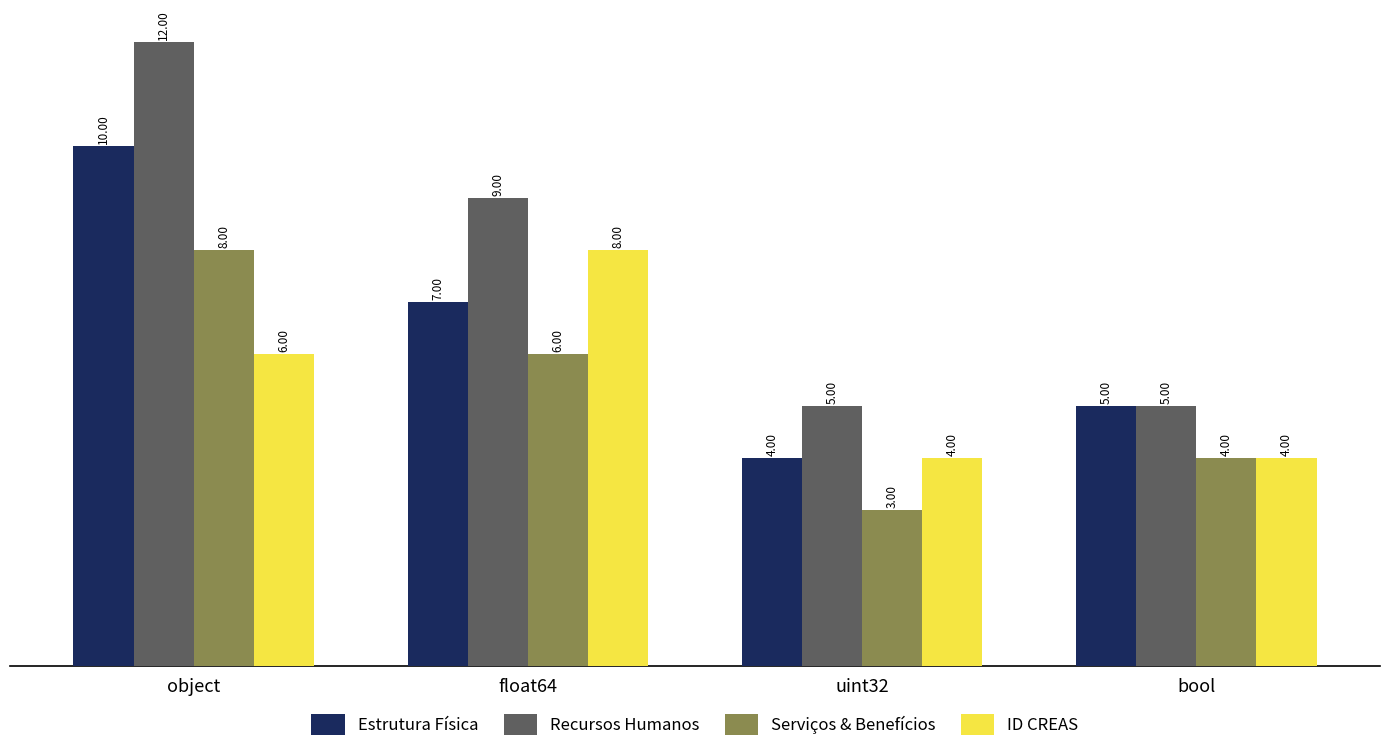

What is the value of the Estrutura Física bar at the 3rd from the left?

4